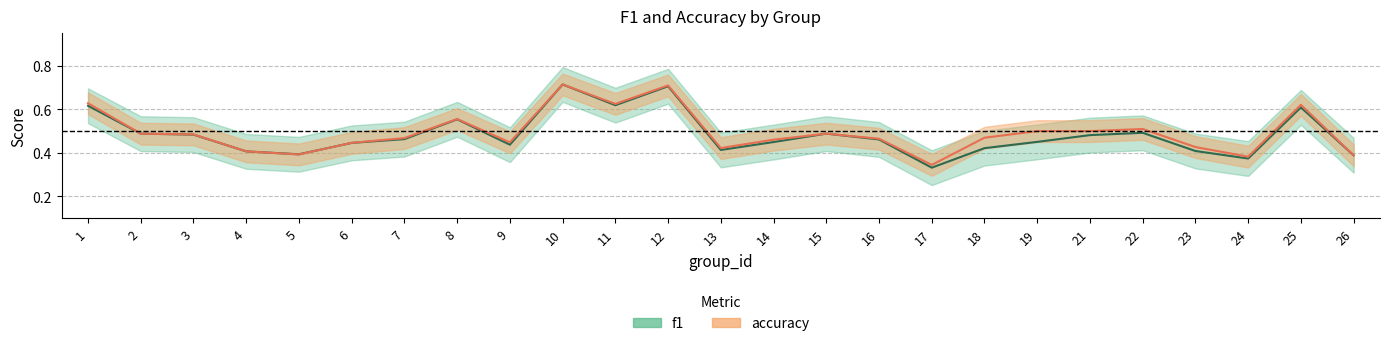

How many lines are shown in the chart?

2